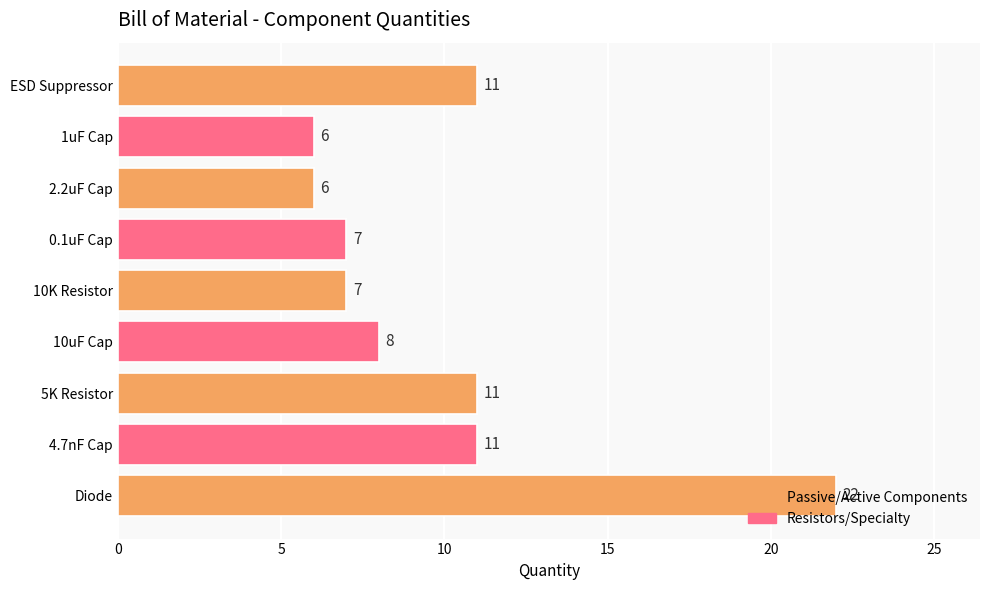

What is the average value?

10